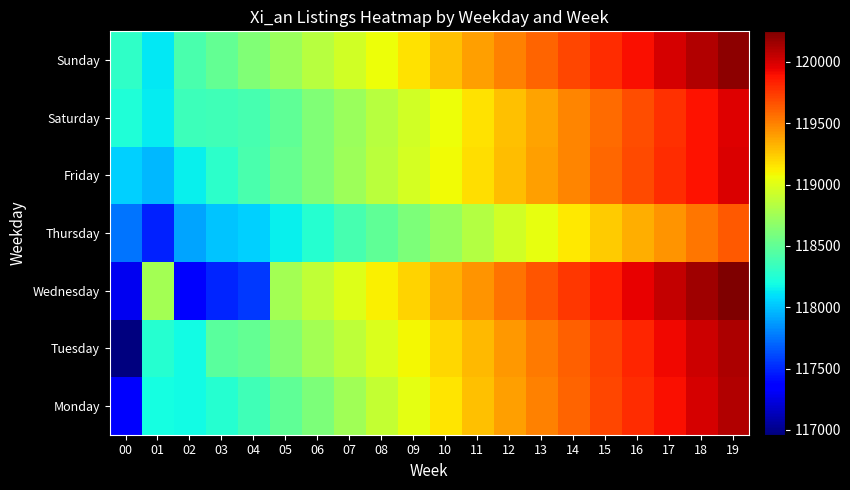

What is the difference between the highest and lowest values at 17?

610.0